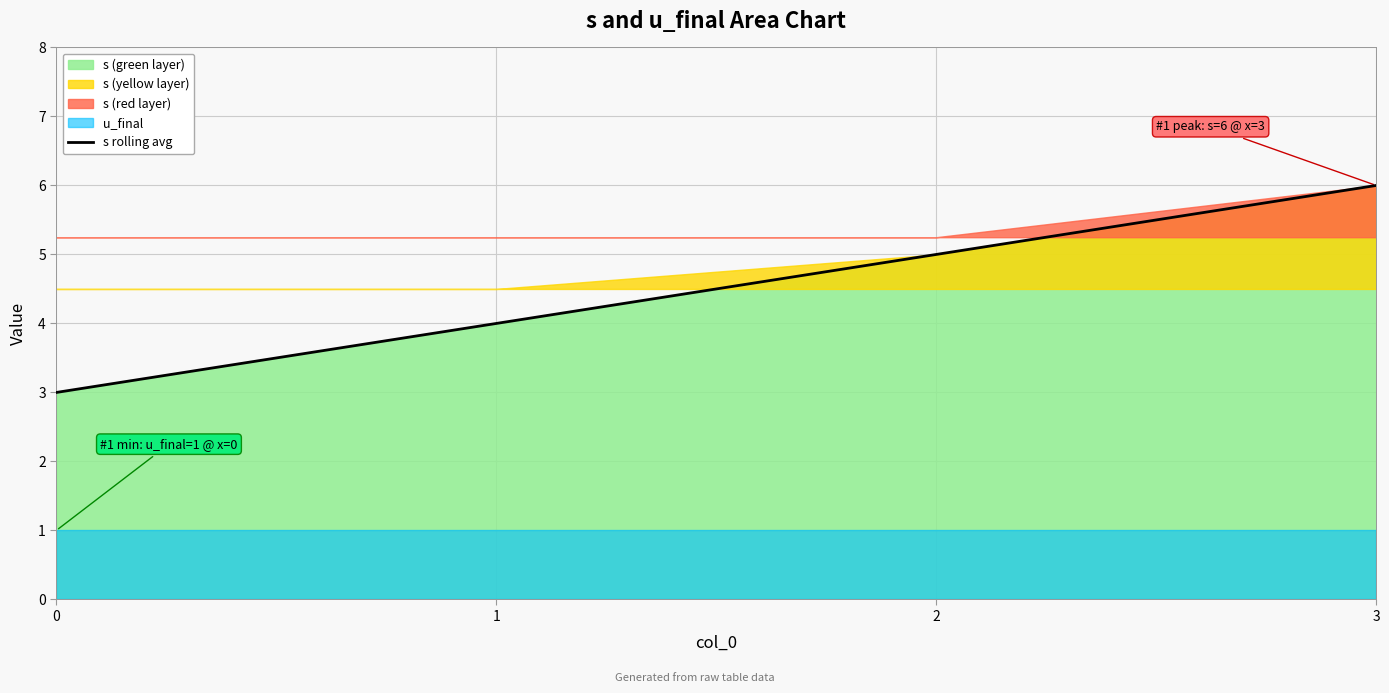

What is the sum of the values at 0 and 1?

7